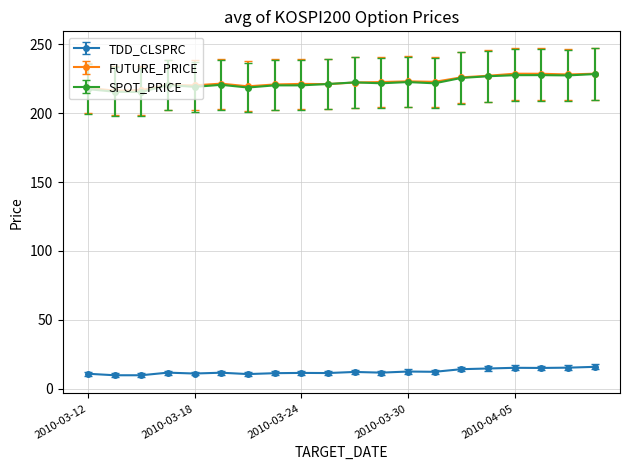

At how many categories does at least one series exceed 79?

20